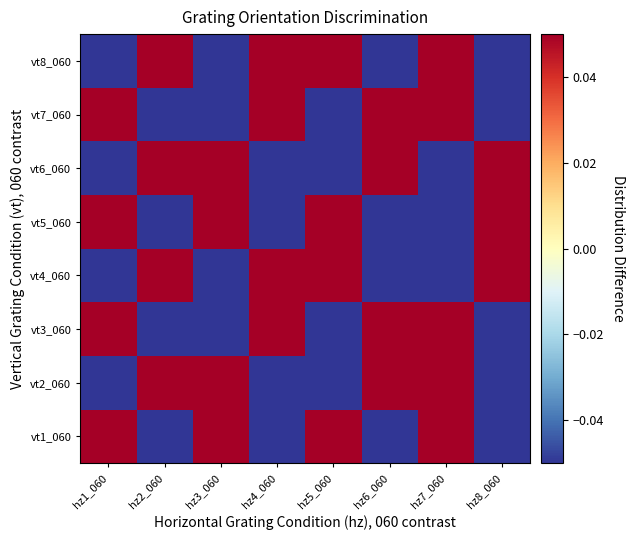

Which label corresponds to the smallest value in the chart?

hz2_060